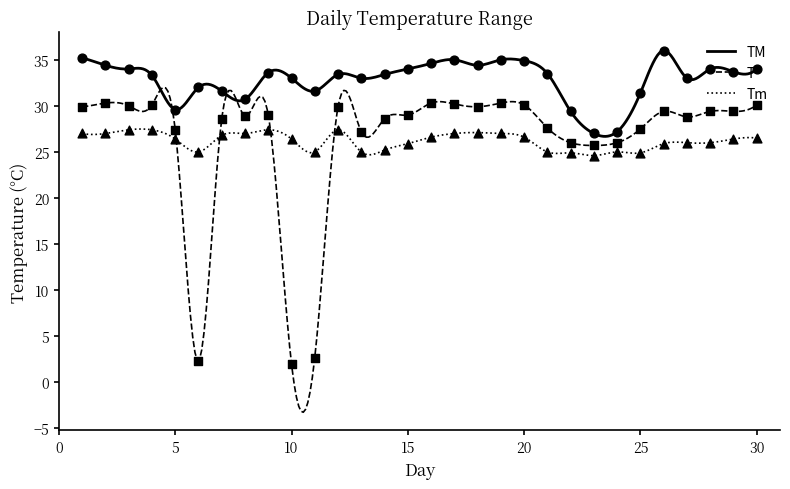

Which series has the widest spread of Y values?

T